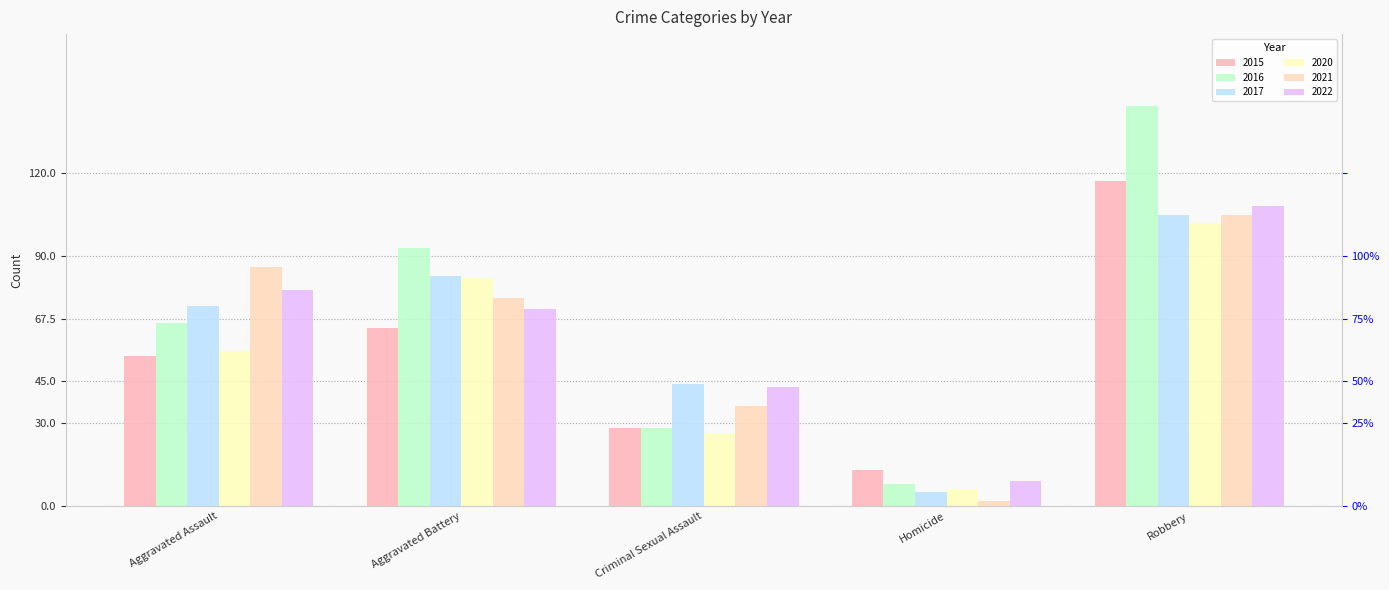

What value does the 2015 series have at Aggravated Battery, to the nearest 50?

50